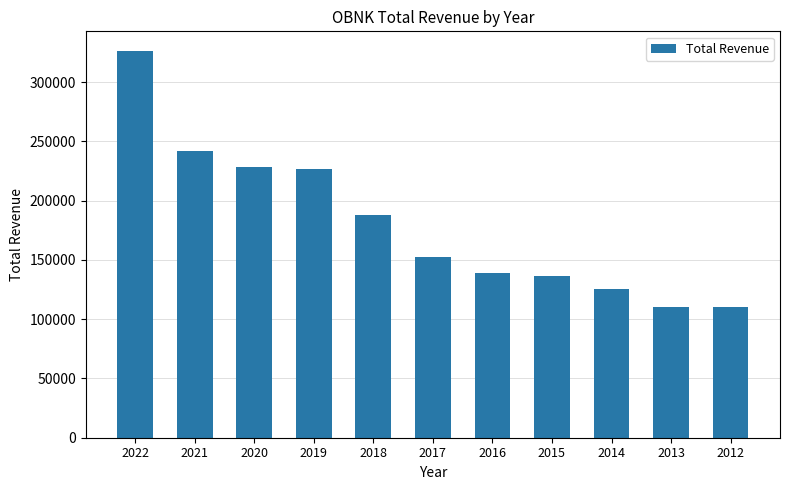

What is the average value?

180600